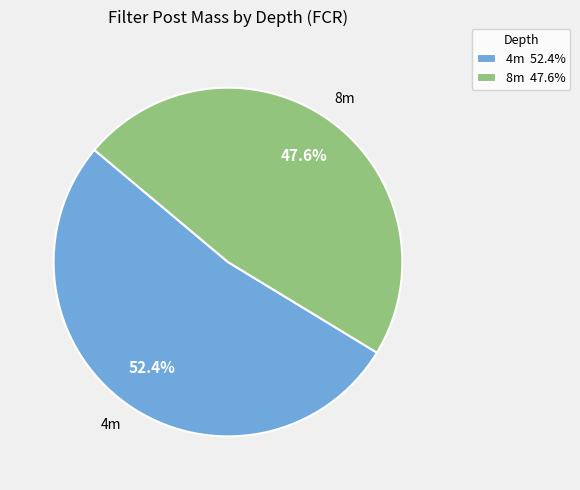

Is there a majority slice in this chart?

Yes